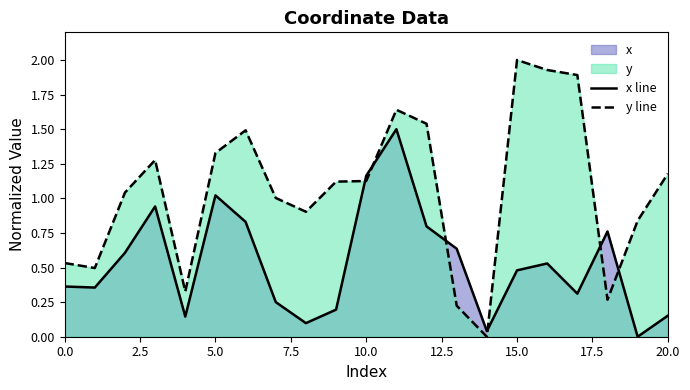

Reading right to left, transcribe all the data shown in this chart.

x line: 0.2	0.0	0.8	0.3	0.5	0.5	0.0	0.6	0.8	1.5	1.2	0.2	0.1	0.3	0.8	1.0	0.1	0.9	0.6	0.4	0.4
y line: 1.2	0.8	0.3	1.9	1.9	2.0	0.0	0.2	1.5	1.6	1.1	1.1	0.9	1.0	1.5	1.3	0.3	1.3	1.0	0.5	0.5